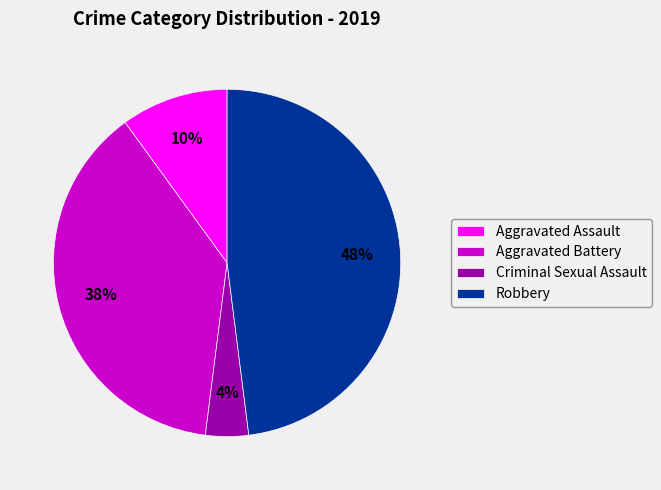

What percentage is the Criminal Sexual Assault slice, to the nearest percent?

4%